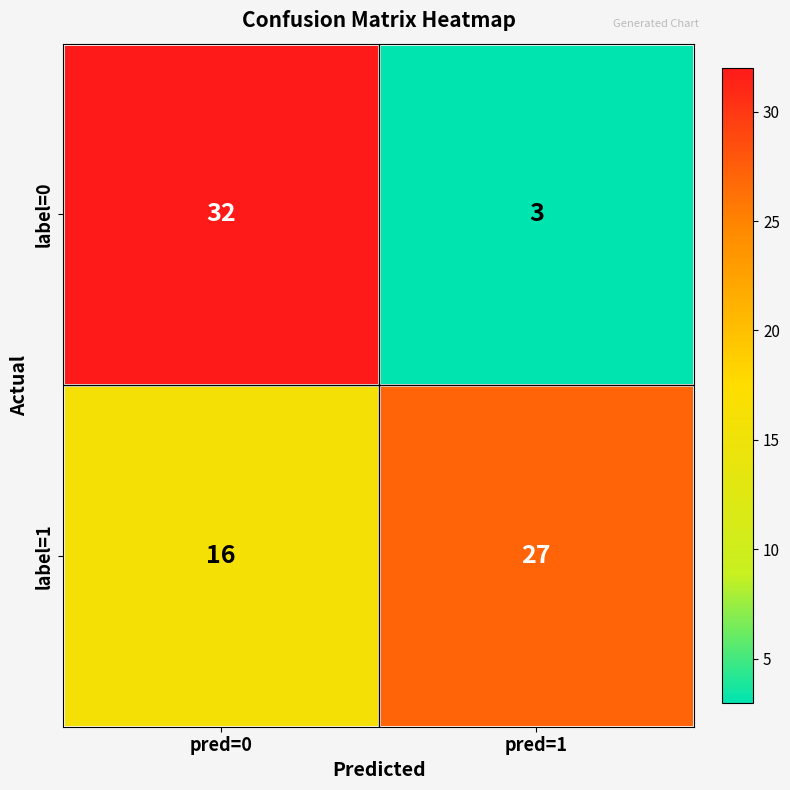

What is the average value of the label=1 series?

22